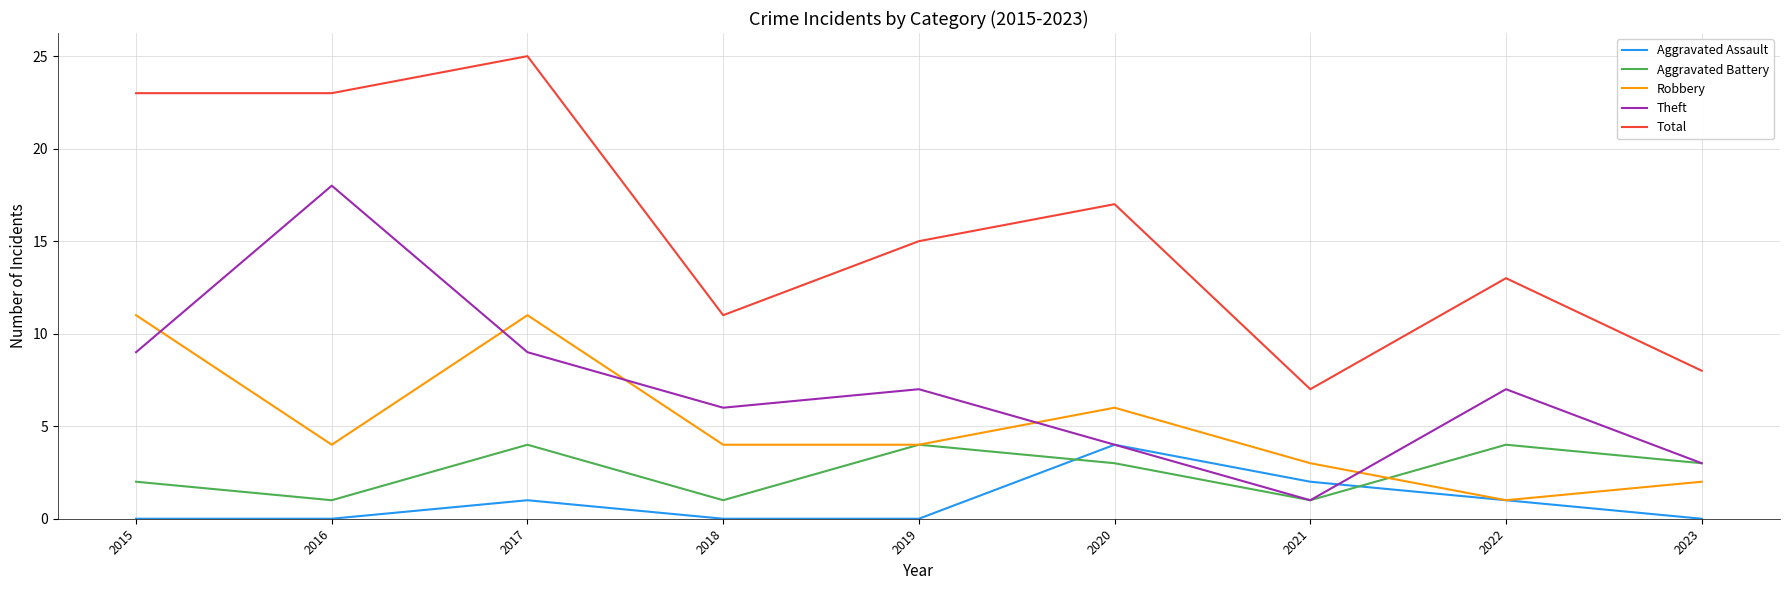

The Aggravated Assault series shows 1 at 2017. True or false?

True